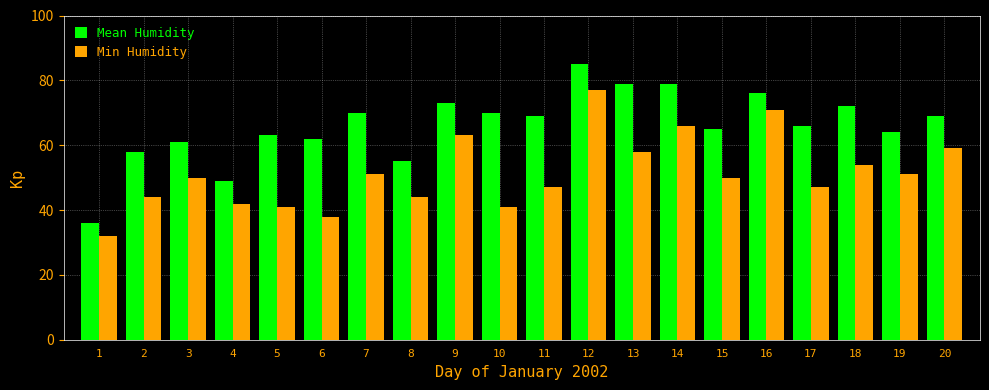

List the series in order of their overall mean, lowest first.

Min Humidity, Mean Humidity